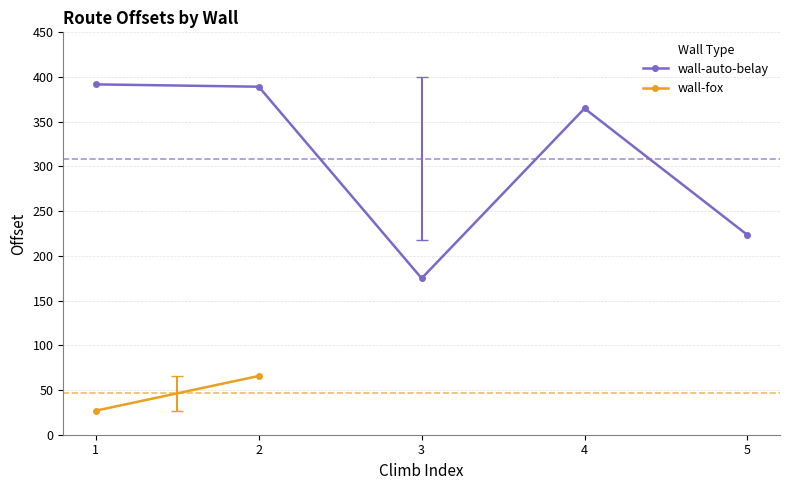

What is the smallest value displayed?

174.9